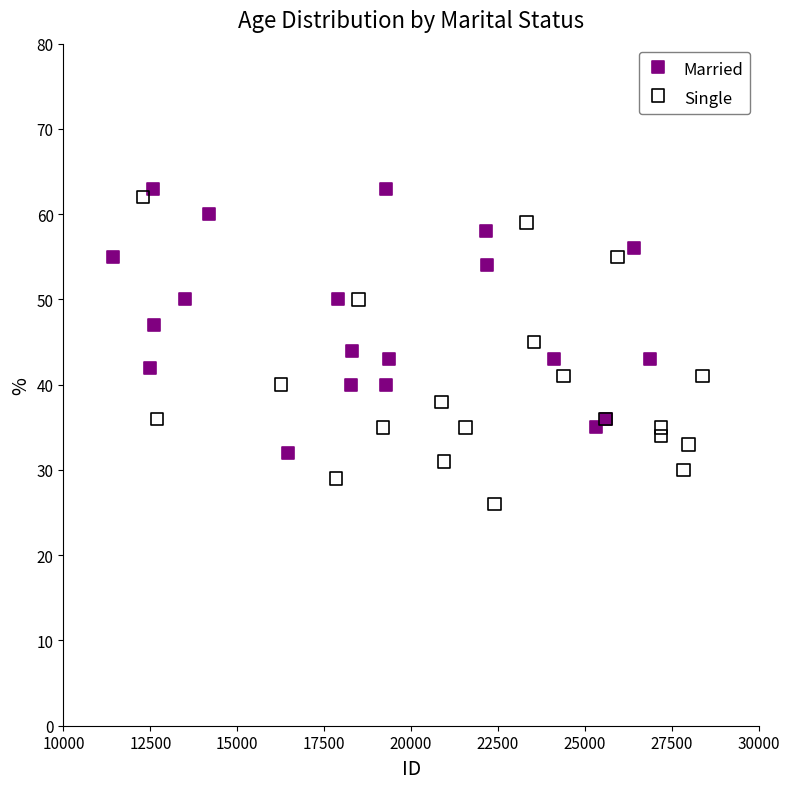

Which series has the widest spread of Y values?

Single